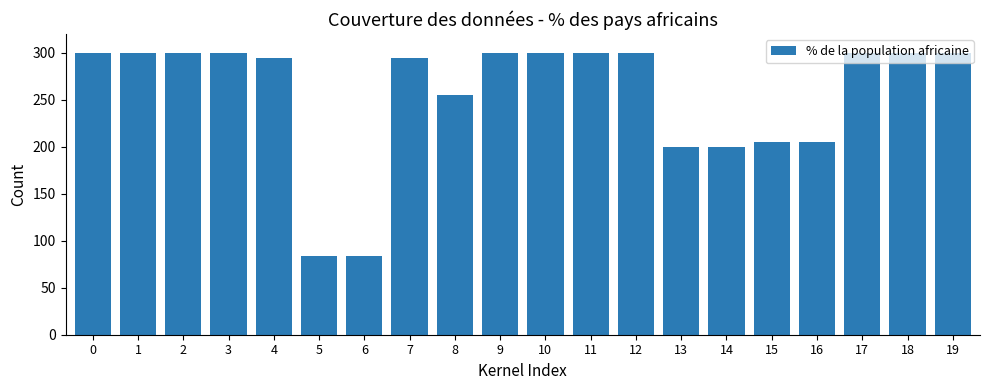

The chart shows a value of 300.0 at 11. True or false?

True